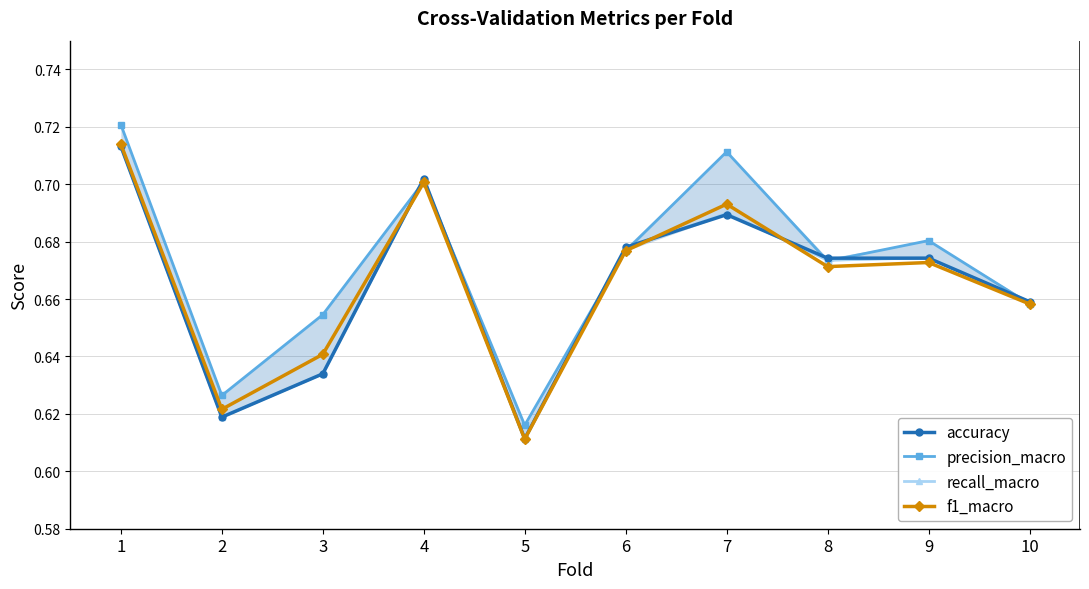

Reading right to left, what are all the values shown in this chart?

accuracy: 0.7	0.7	0.7	0.7	0.7	0.6	0.7	0.6	0.6	0.7
precision_macro: 0.7	0.7	0.7	0.7	0.7	0.6	0.7	0.7	0.6	0.7
recall_macro: 0.7	0.7	0.7	0.7	0.7	0.6	0.7	0.6	0.6	0.7
f1_macro: 0.7	0.7	0.7	0.7	0.7	0.6	0.7	0.6	0.6	0.7